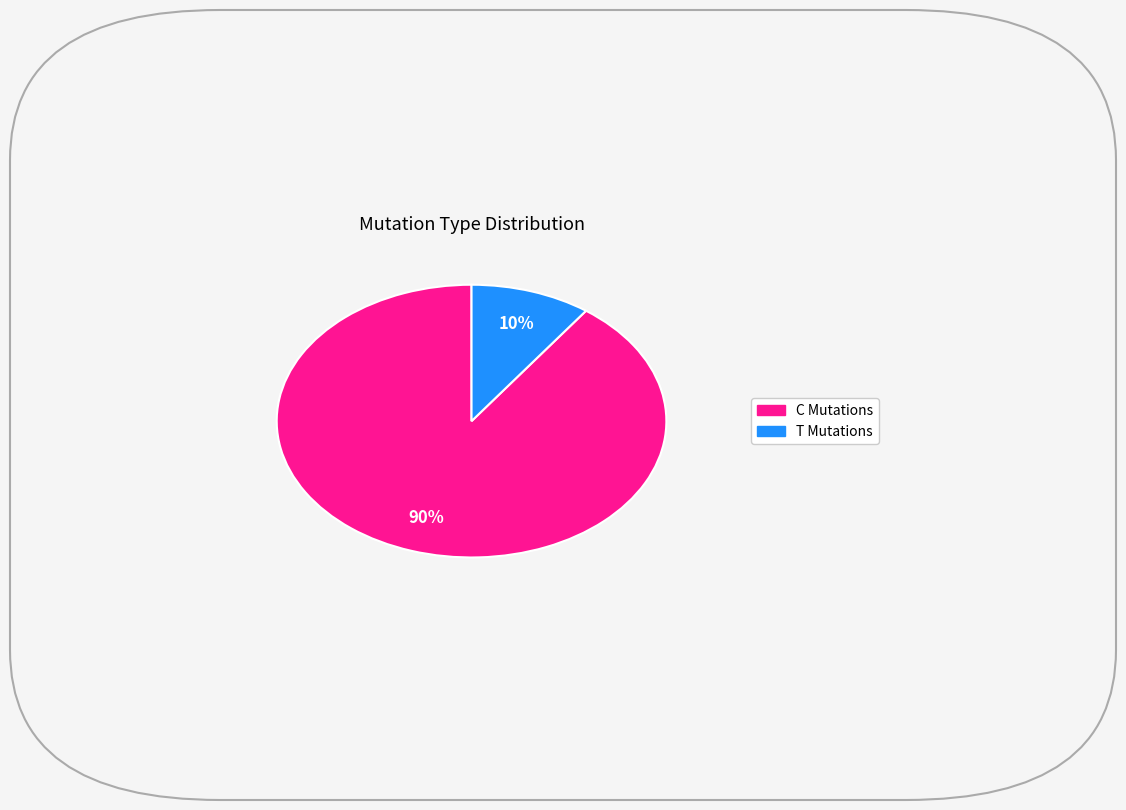

Does any single category account for the majority?

Yes